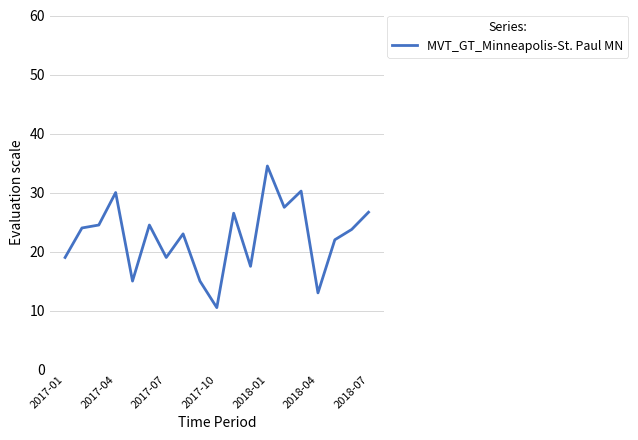

What is the difference between the maximum and minimum values?

24.0